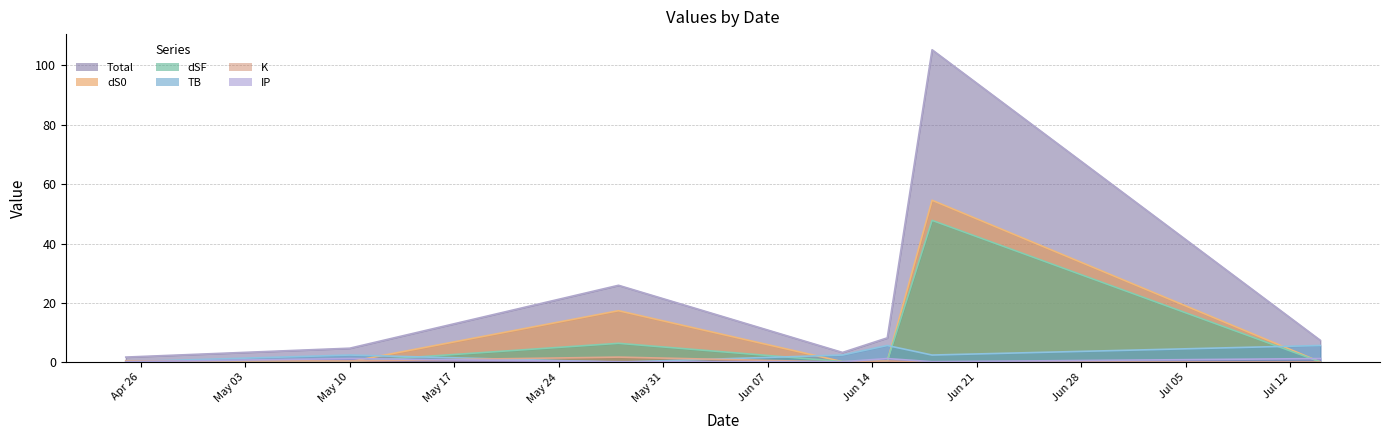

Which series has the largest range (max minus min)?

Total